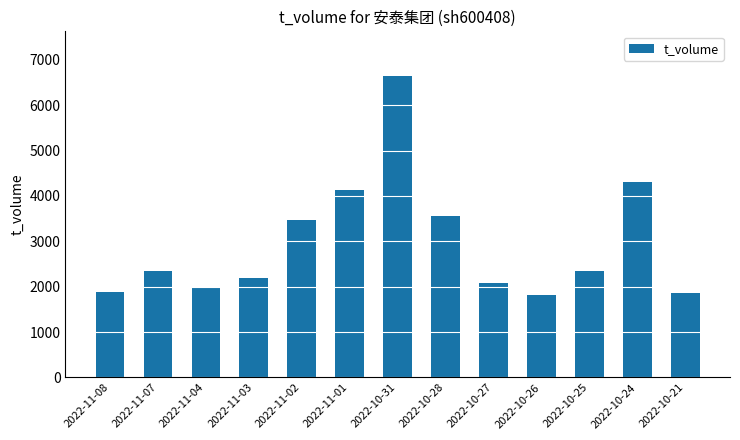

Read the value at 2022-11-01, to the nearest 50.

4100